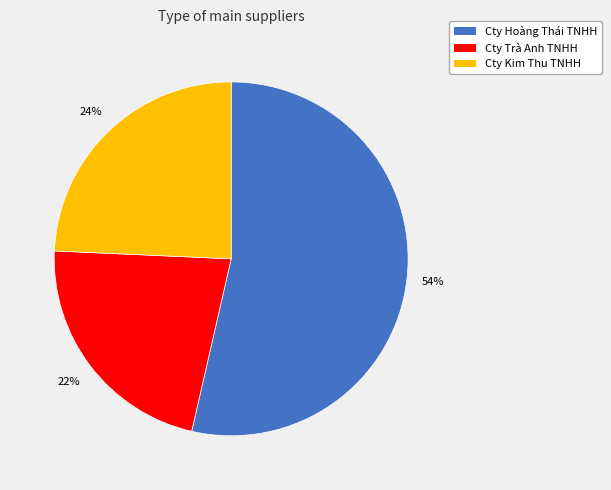

Is there any slice that represents more than half of the pie?

Yes